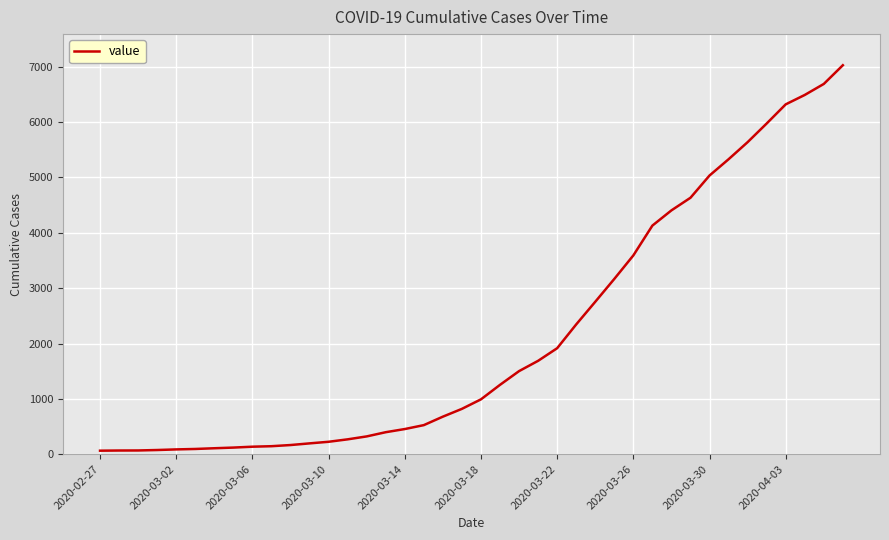

What is the difference between the maximum and minimum values?

6966